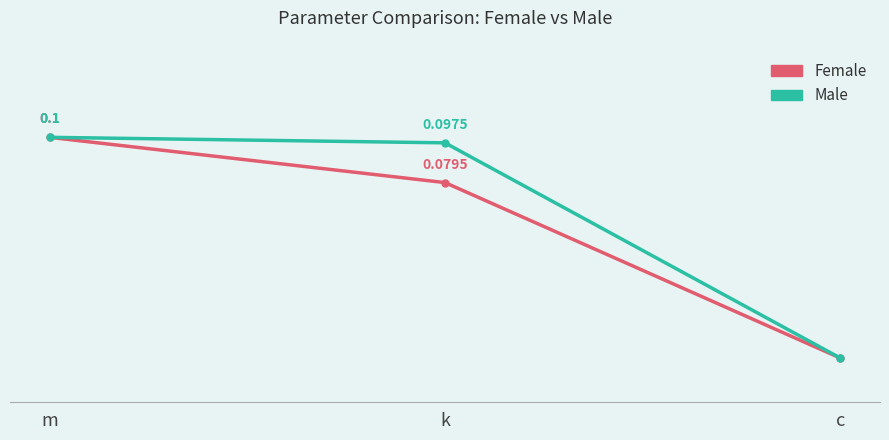

Which series has the largest total across all categories?

Male